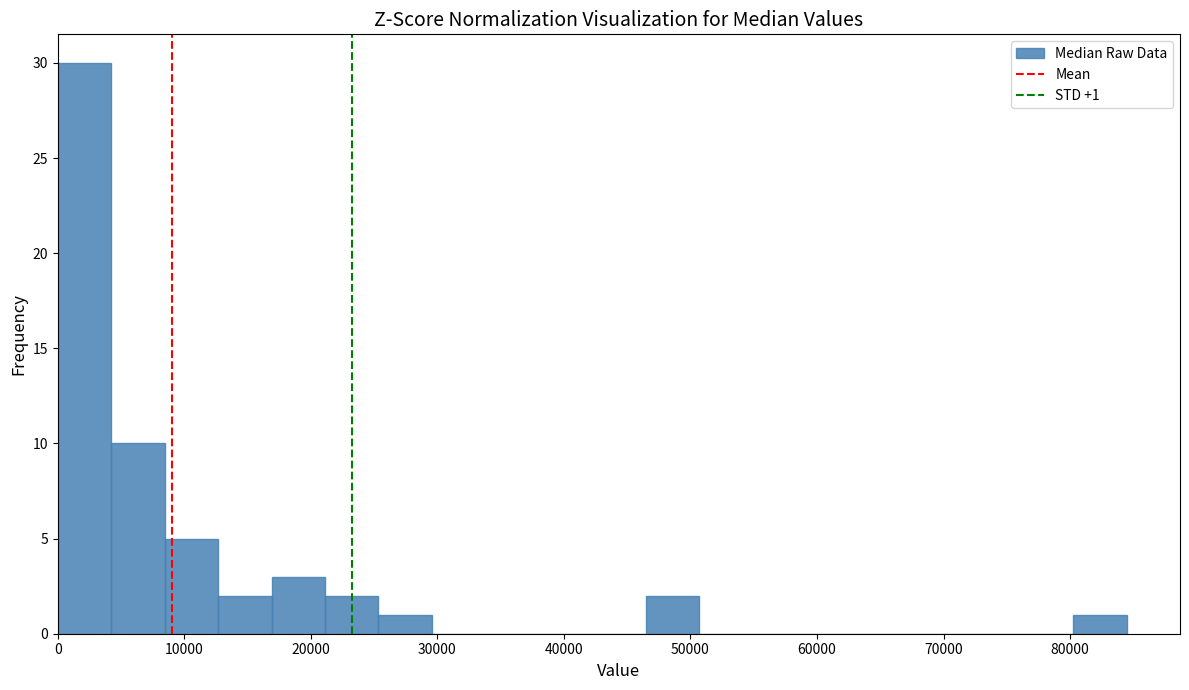

Which range on the x-axis has the tallest bar?

0 to 4000